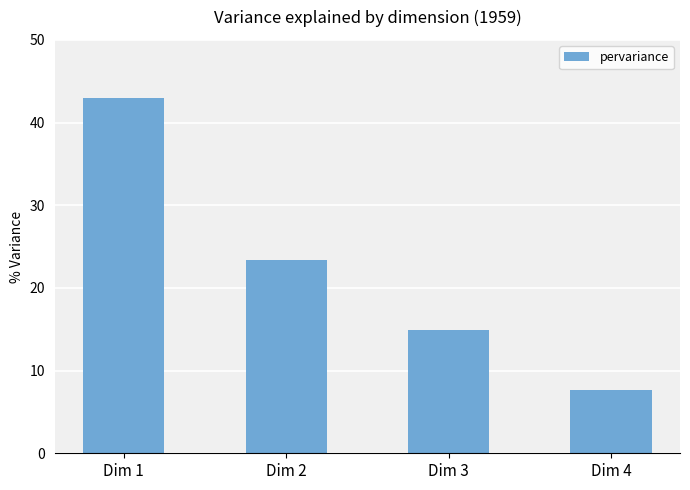

Reading right to left, list all the values displayed in this chart.

Dim 4=7.6	Dim 3=14.9	Dim 2=23.4	Dim 1=43.0